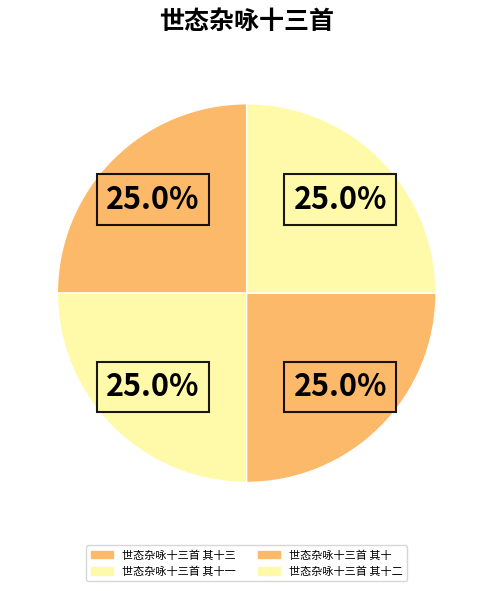

Rank the categories by value from highest to lowest.

世态杂咏十三首 其十三, 世态杂咏十三首 其十二, 世态杂咏十三首 其十一, 世态杂咏十三首 其十